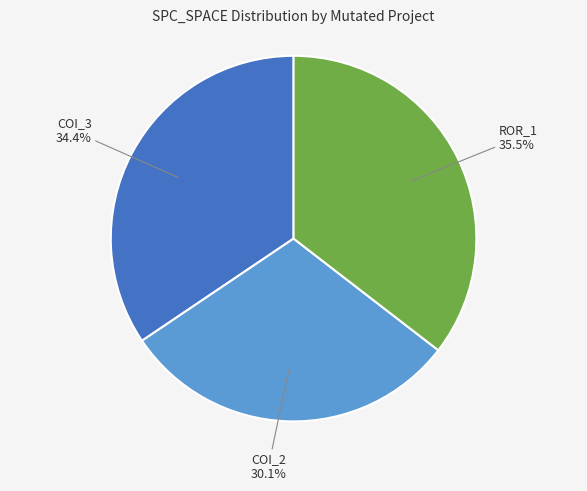

How many slices are in this pie chart?

3